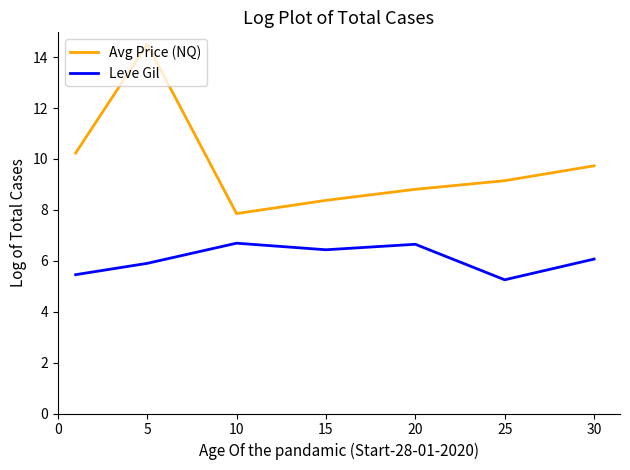

How many lines are shown in the chart?

2